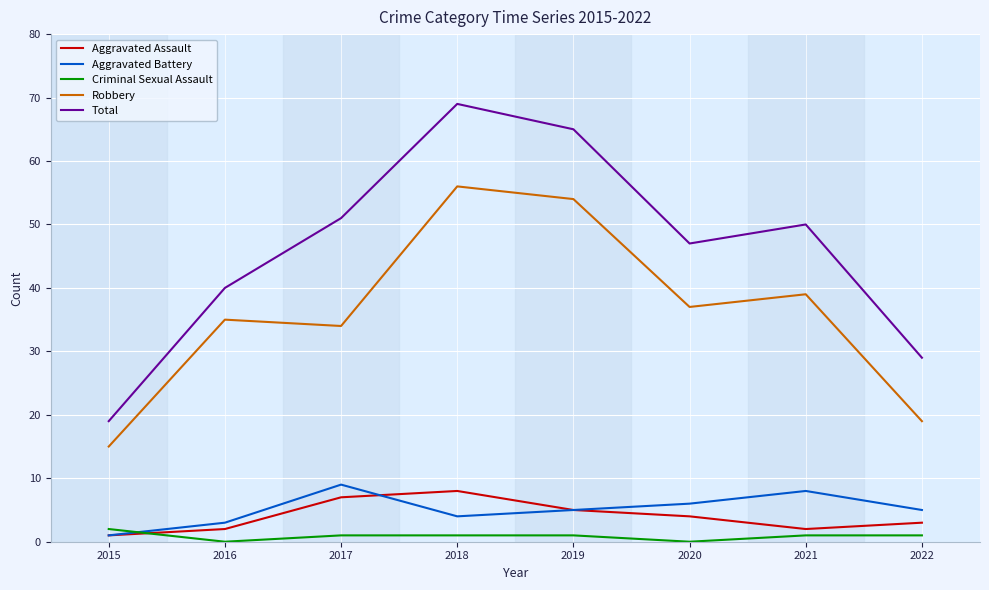

Reading left to right, extract all data points from this chart.

Aggravated Assault: 1	2	7	8	5	4	2	3
Aggravated Battery: 1	3	9	4	5	6	8	5
Criminal Sexual Assault: 2	0	1	1	1	0	1	1
Robbery: 15	35	34	56	54	37	39	19
Total: 19	40	51	69	65	47	50	29